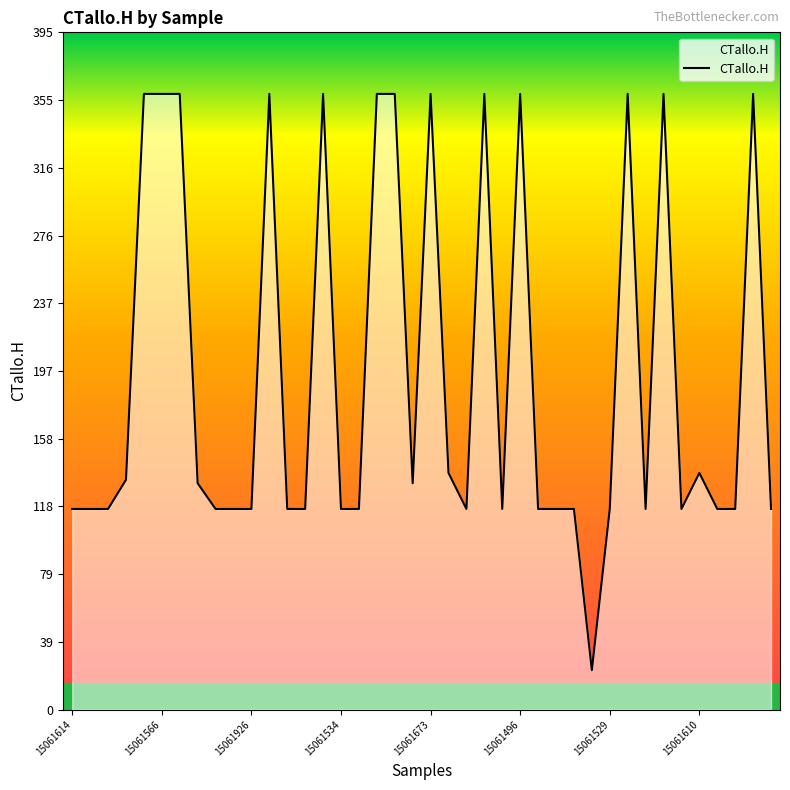

What is the minimum value shown in the chart?

23